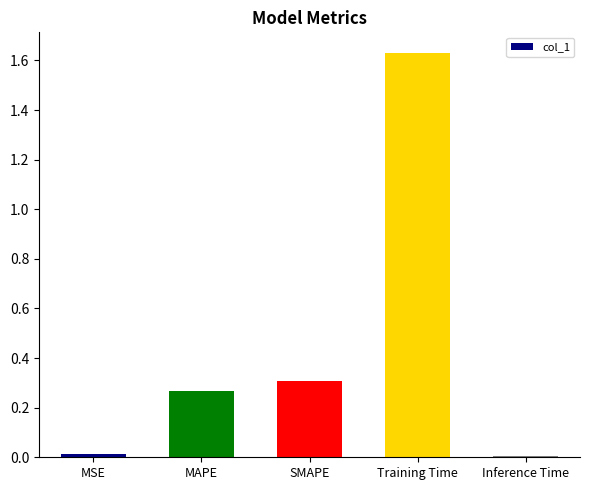

What is the change in value from MAPE to Training Time?

+1.4